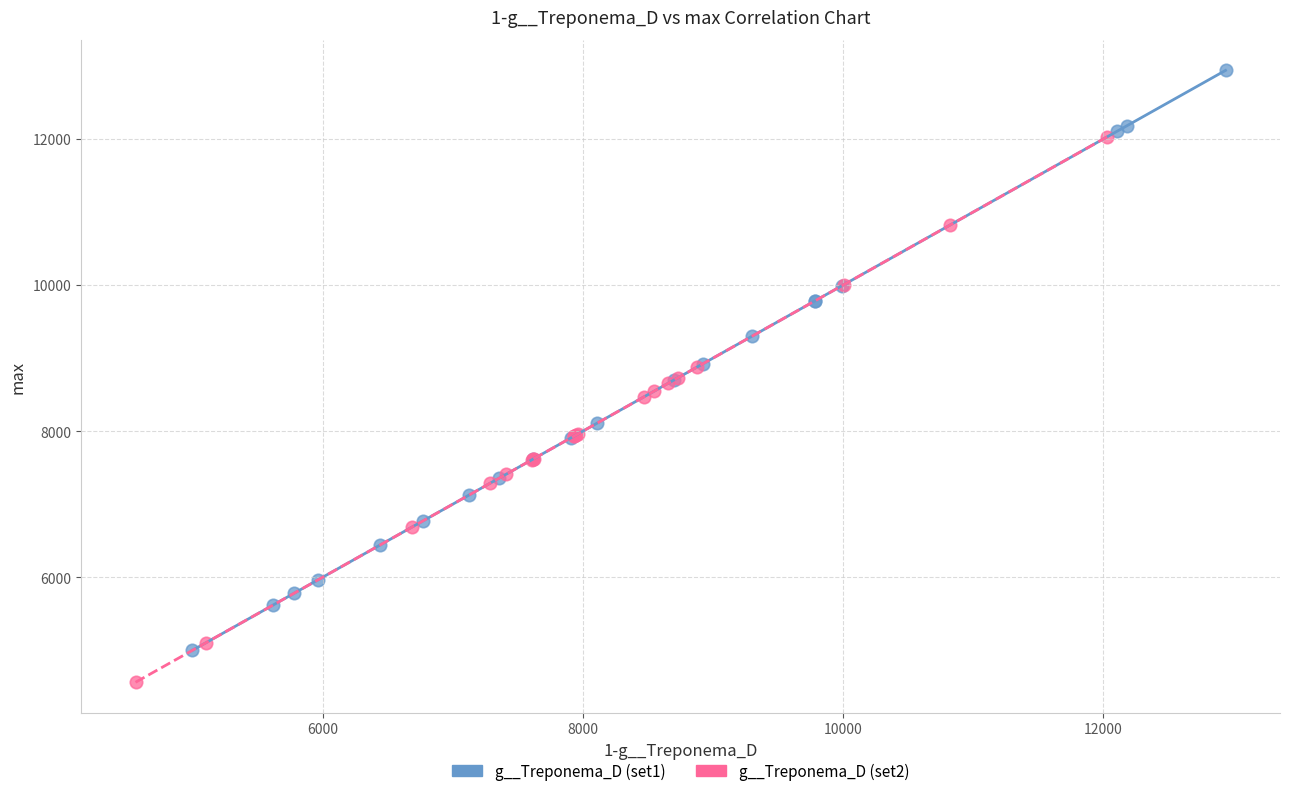

Which series has the largest Y range (max minus min)?

g__Treponema_D (set1)